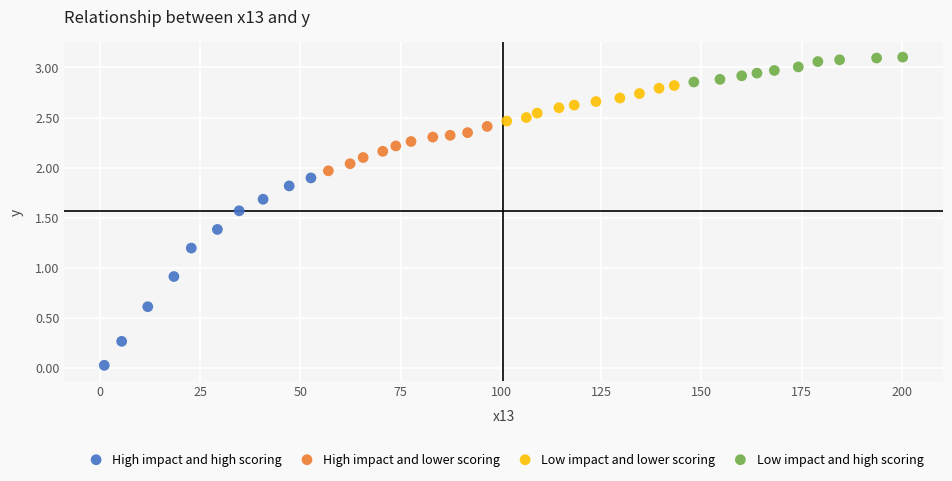

Which series reaches the minimum Y coordinate?

High impact and high scoring